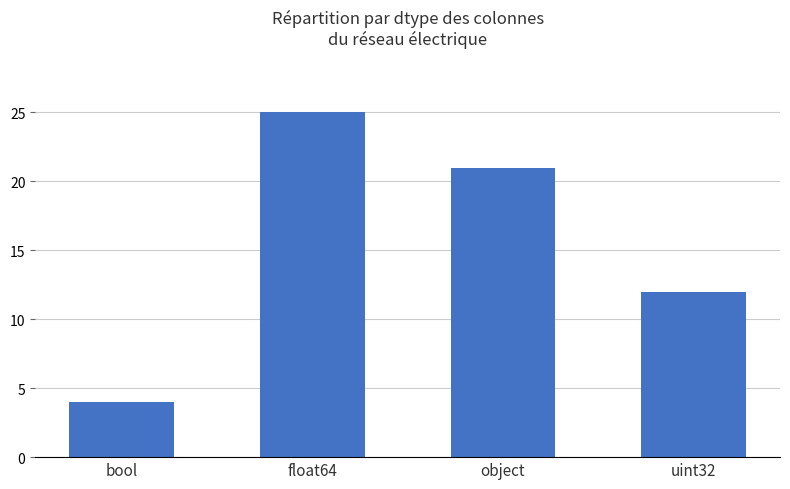

Reading left to right, transcribe all the data shown in this chart.

4	25	21	12